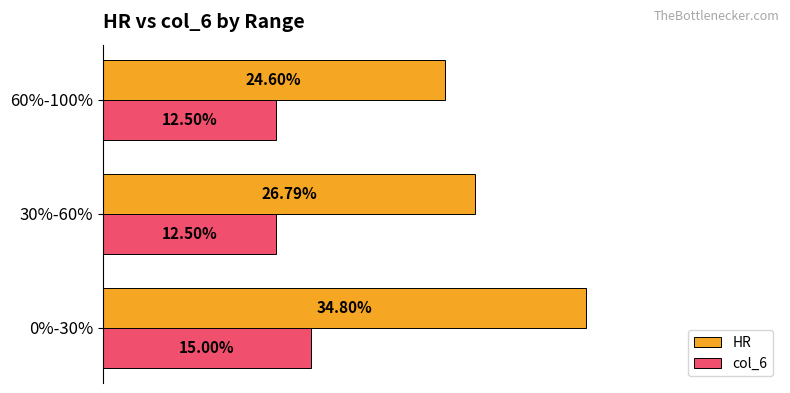

What are all the series names shown in the legend?

HR, col_6